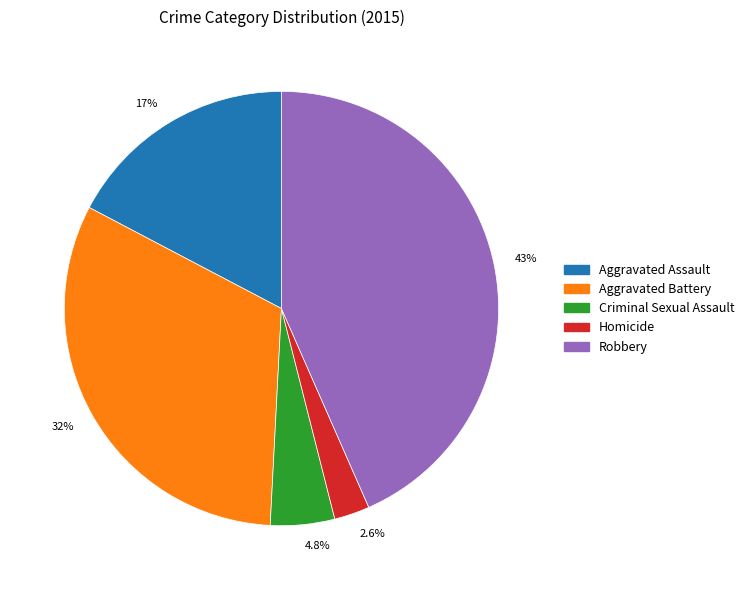

Do Homicide and Criminal Sexual Assault together represent more than half of the pie?

No